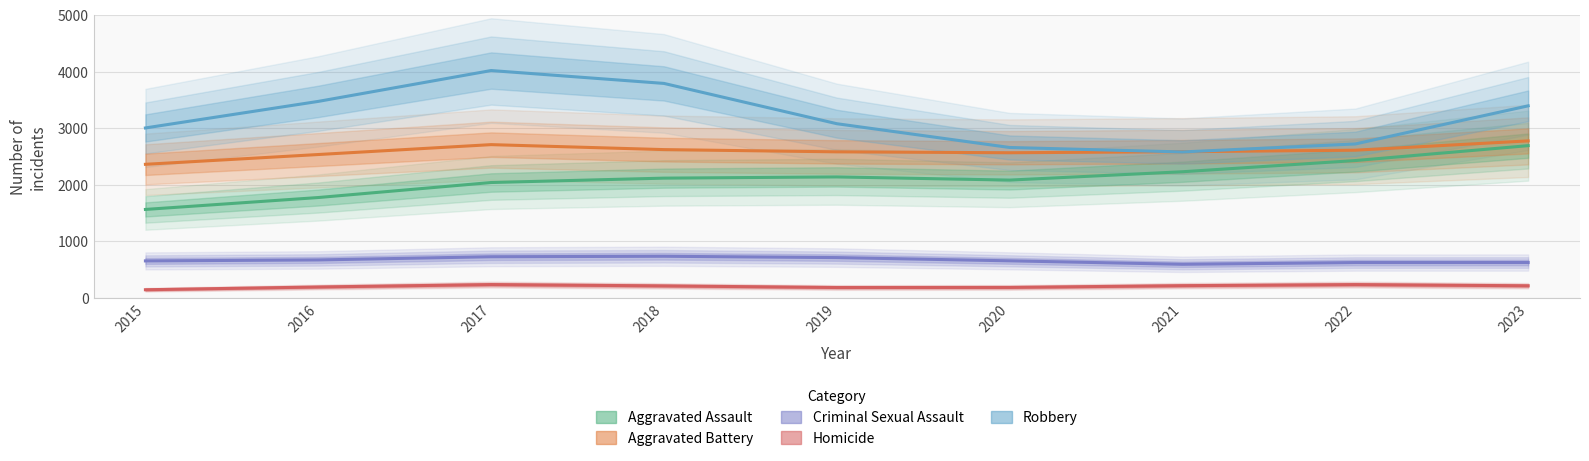

True or false: Criminal Sexual Assault and Homicide intersect in this chart.

False